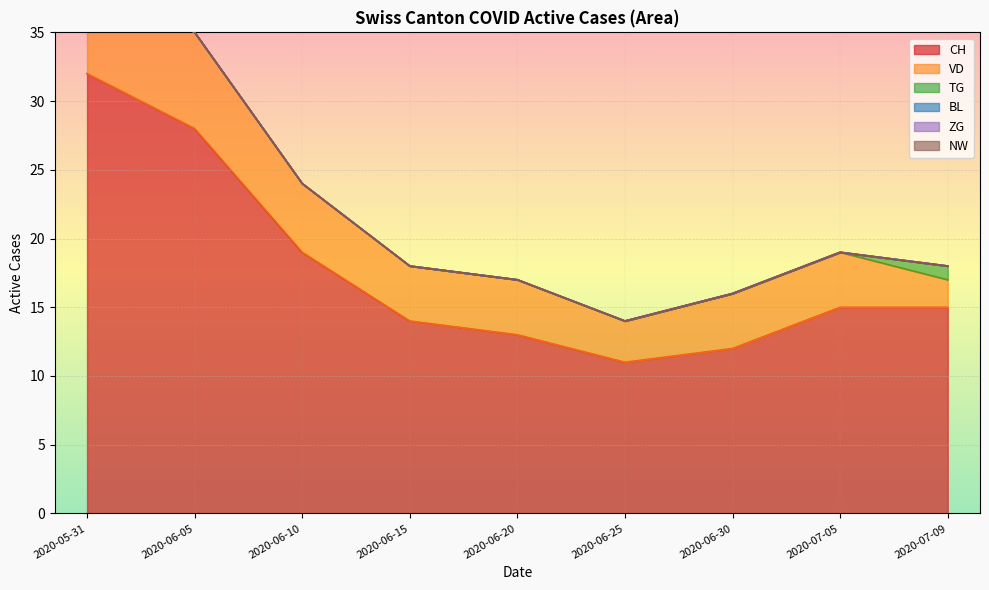

Rank the series at 2020-06-05 from lowest to highest value.

TG, BL, ZG, NW, VD, CH